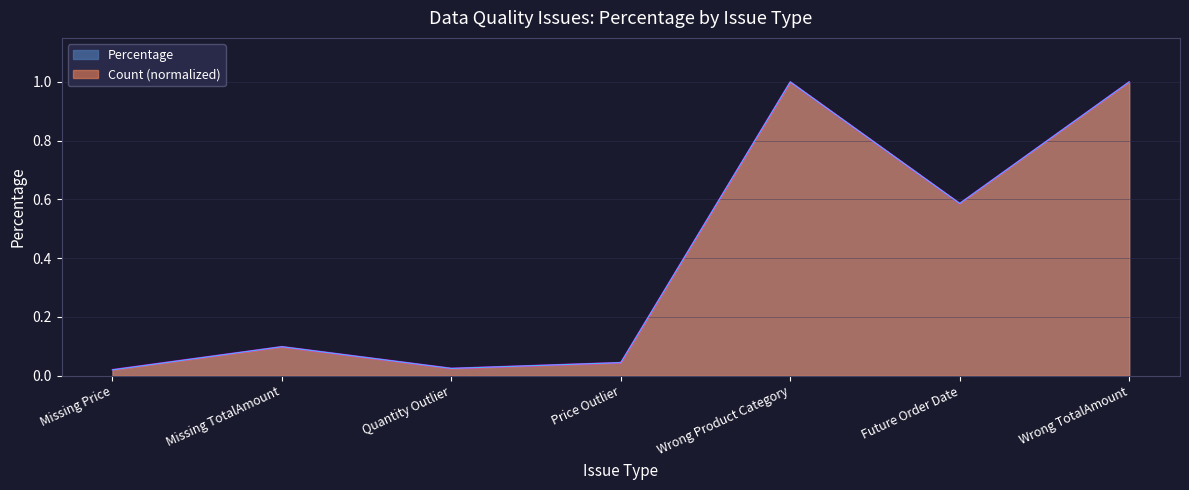

The value at Missing Price is 0.0. True or false?

True